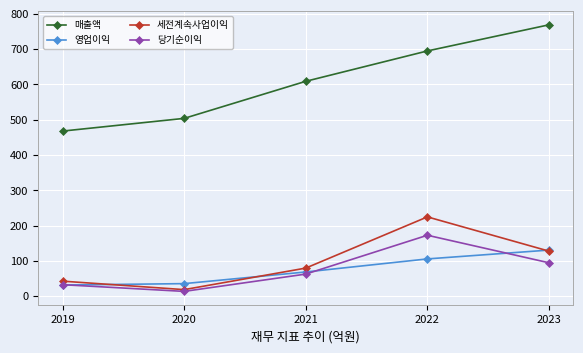

Rank the series by their maximum value, from highest to lowest.

매출액, 세전계속사업이익, 당기순이익, 영업이익